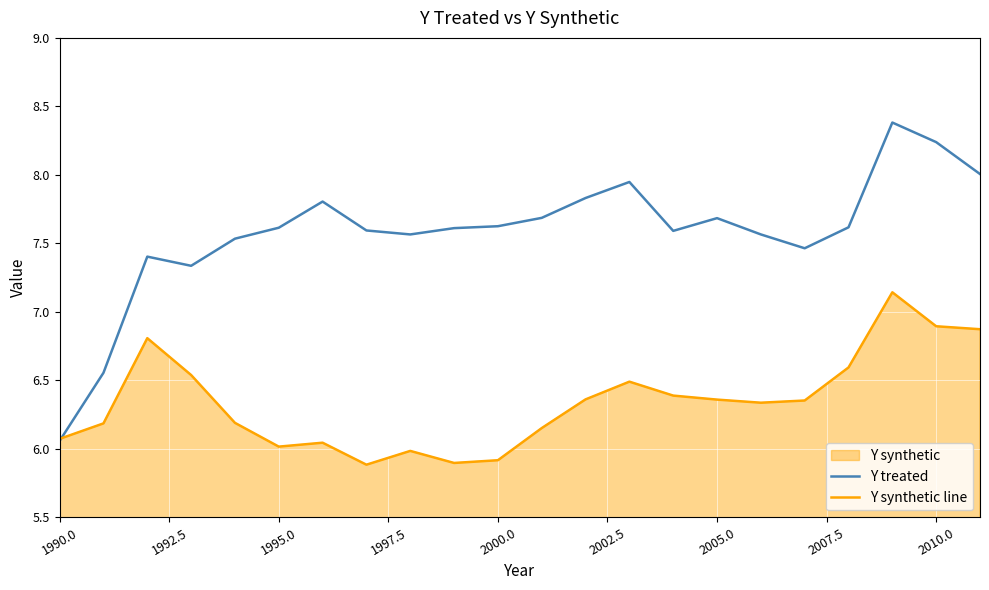

The Y treated series shows 7.7 at 2005.0. True or false?

True